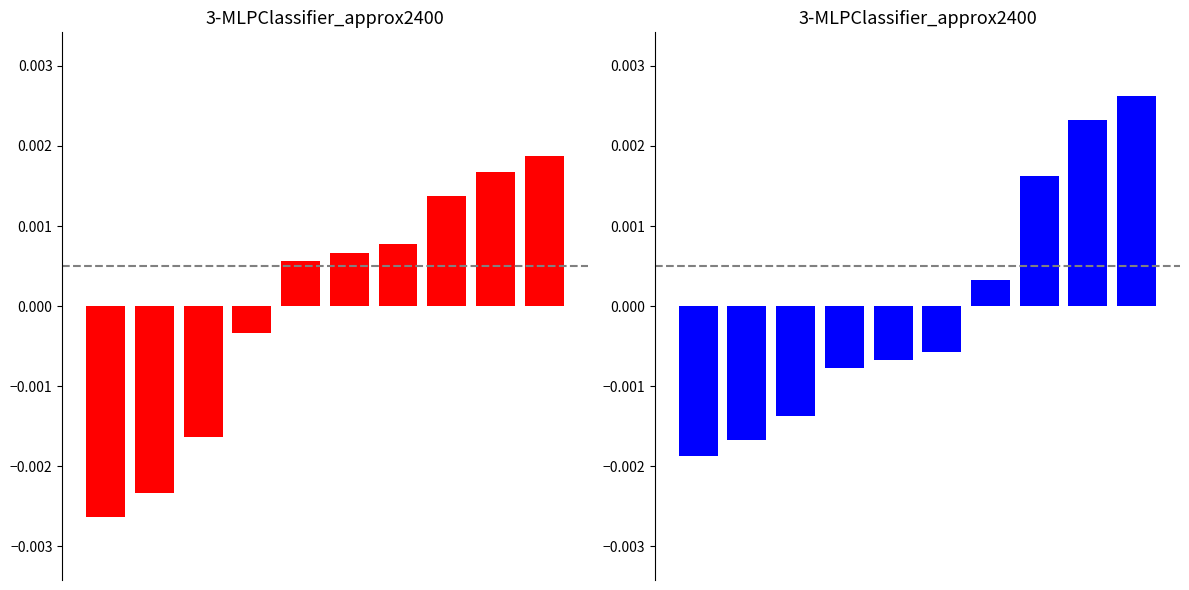

How many negative values does the col_3 series have?

6